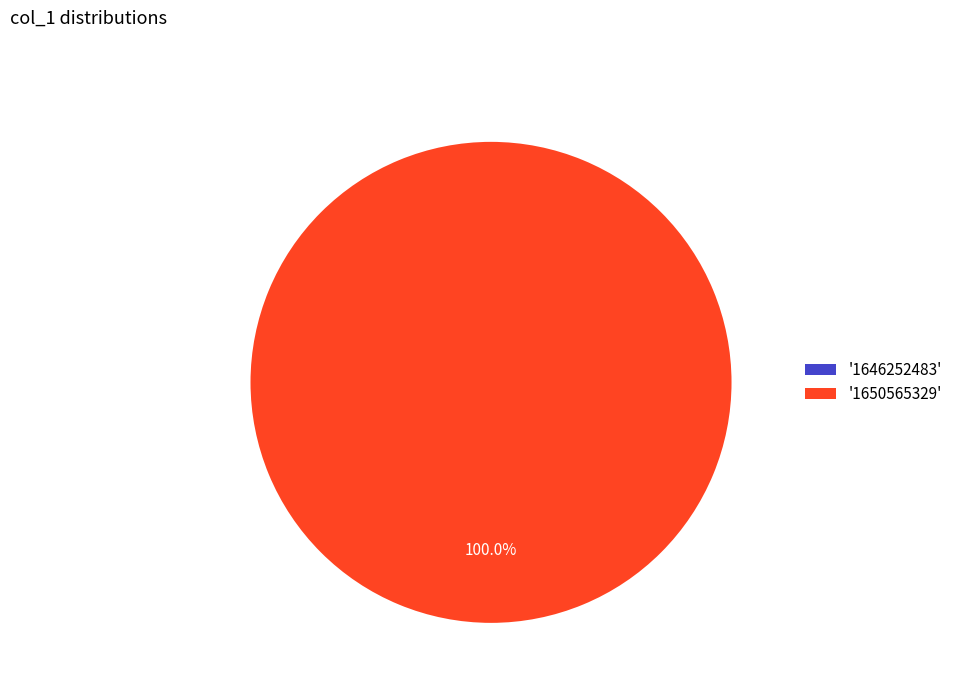

Which has a higher value, 1650565329 or 1646252483?

1650565329